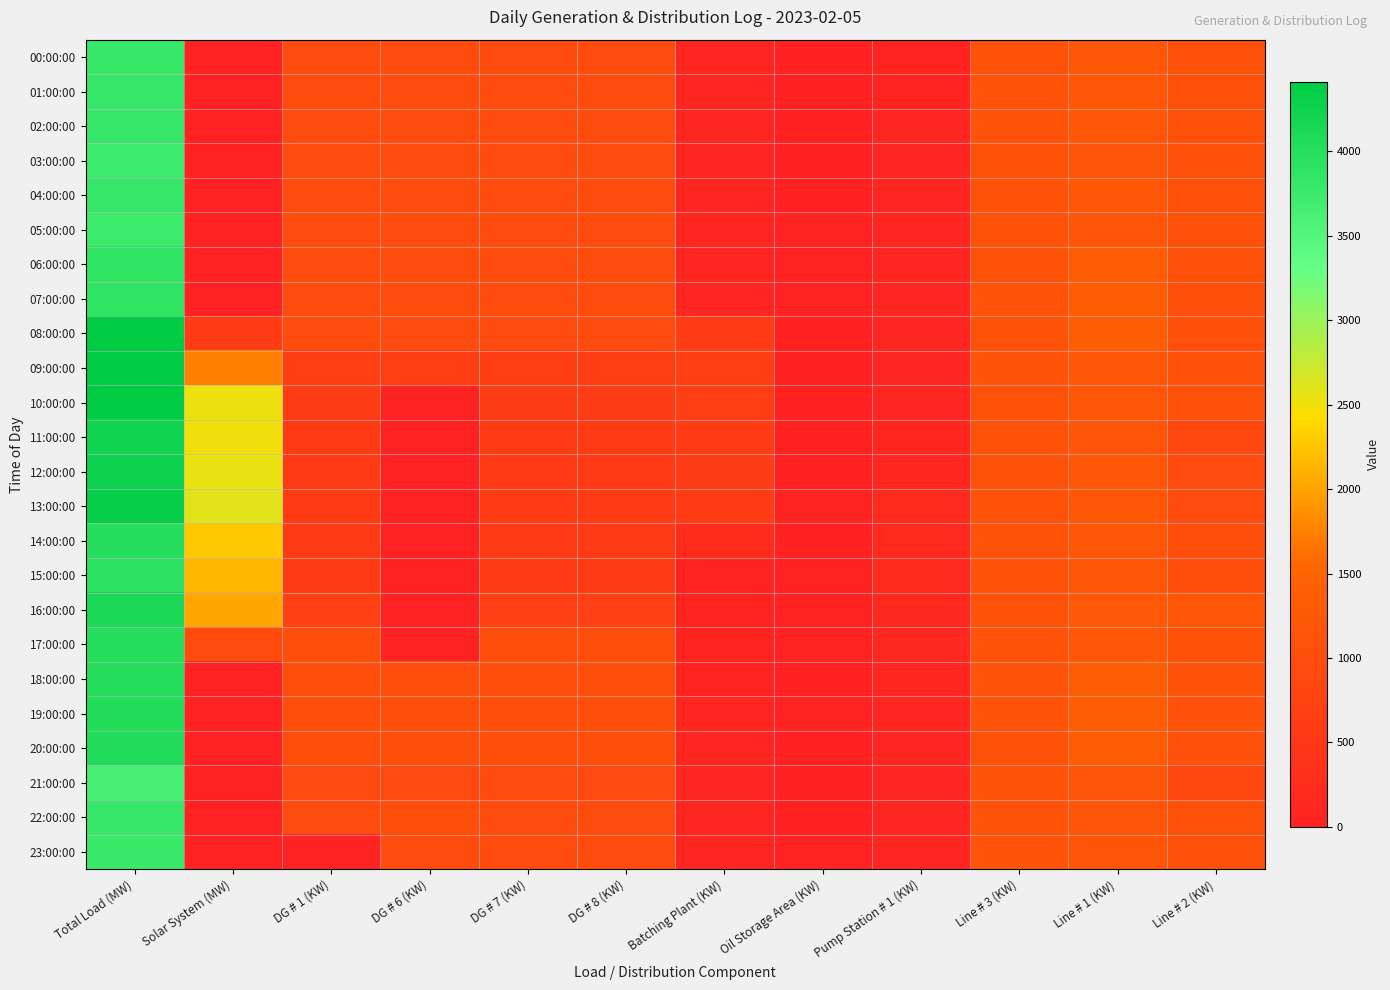

Which has a higher value, DG # 8 (KW) or DG # 7 (KW)?

DG # 7 (KW)